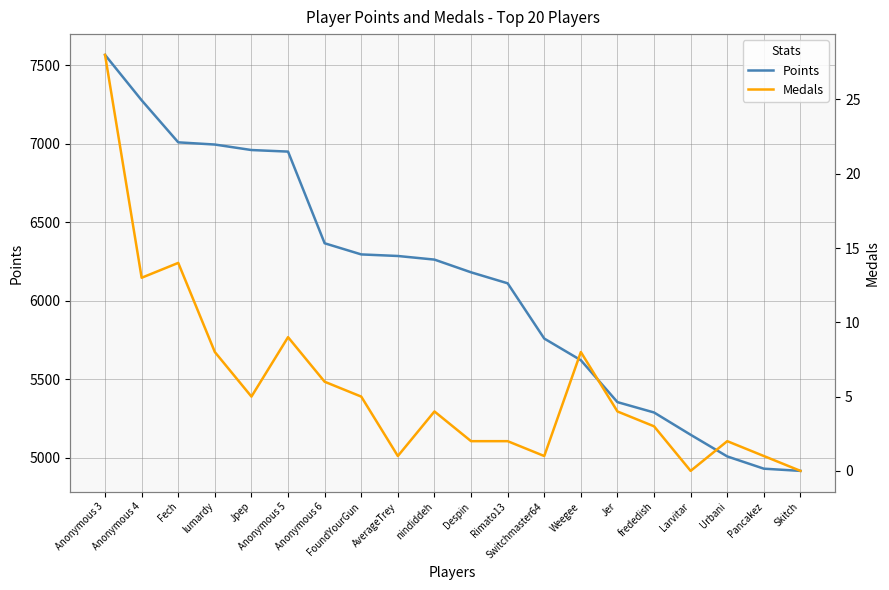

The value of Points at Despin is 3610. True or false?

False